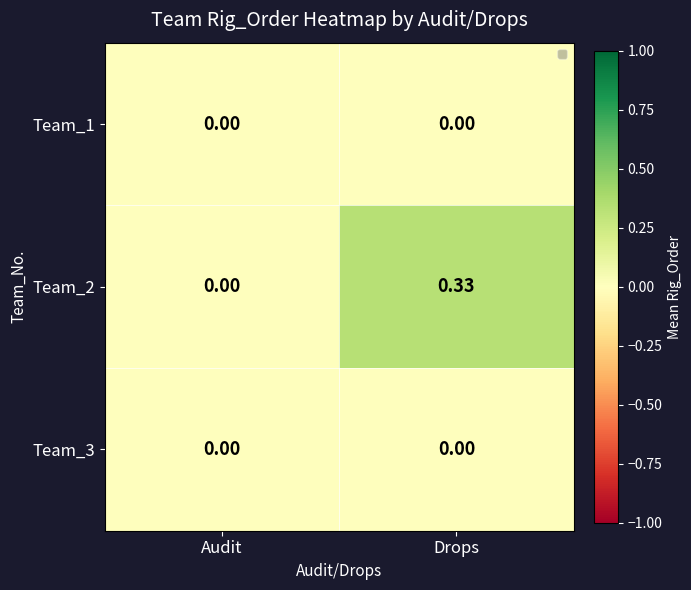

Rank the categories by Team_2 value from highest to lowest.

Drops, Audit